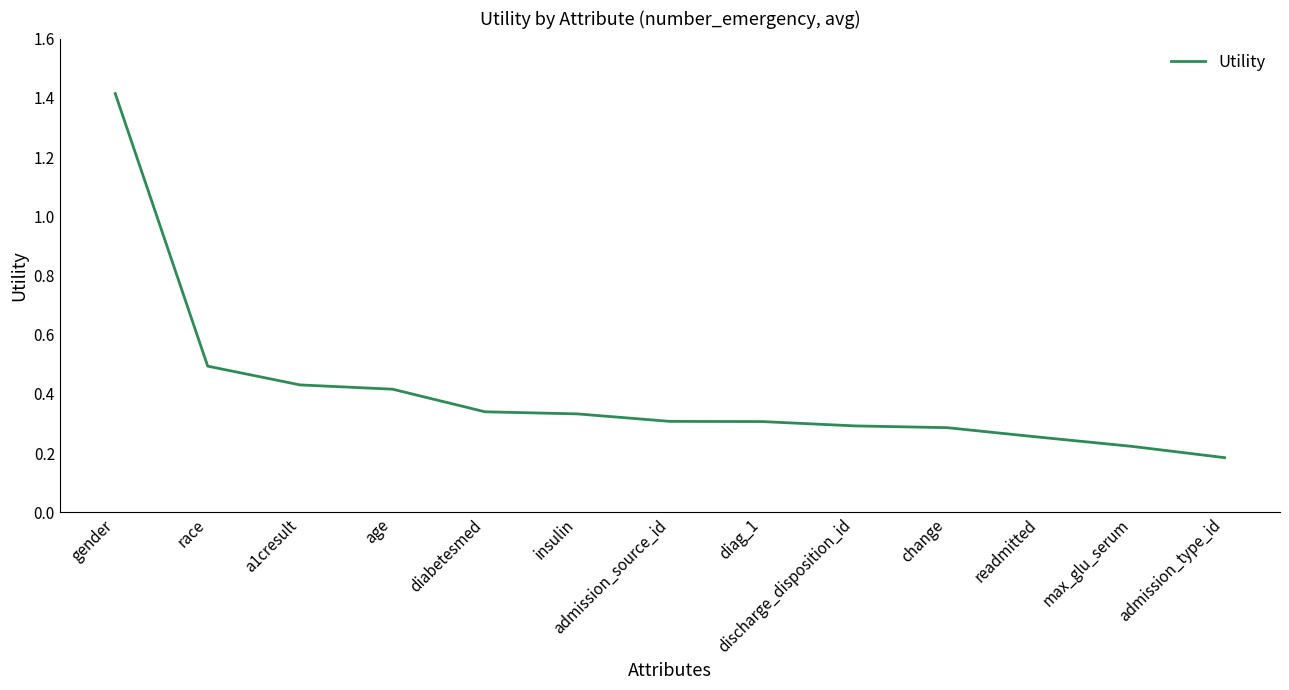

Which category has the lowest value across all series?

admission_type_id